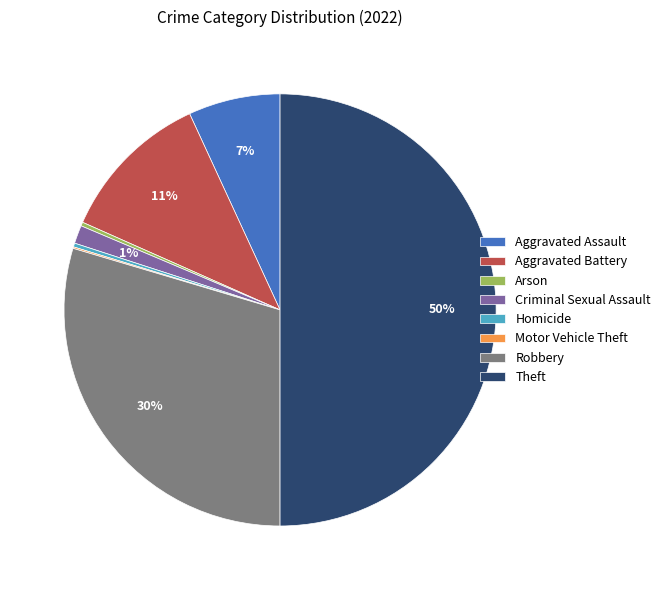

To the nearest percent, what is the average slice percentage?

12%